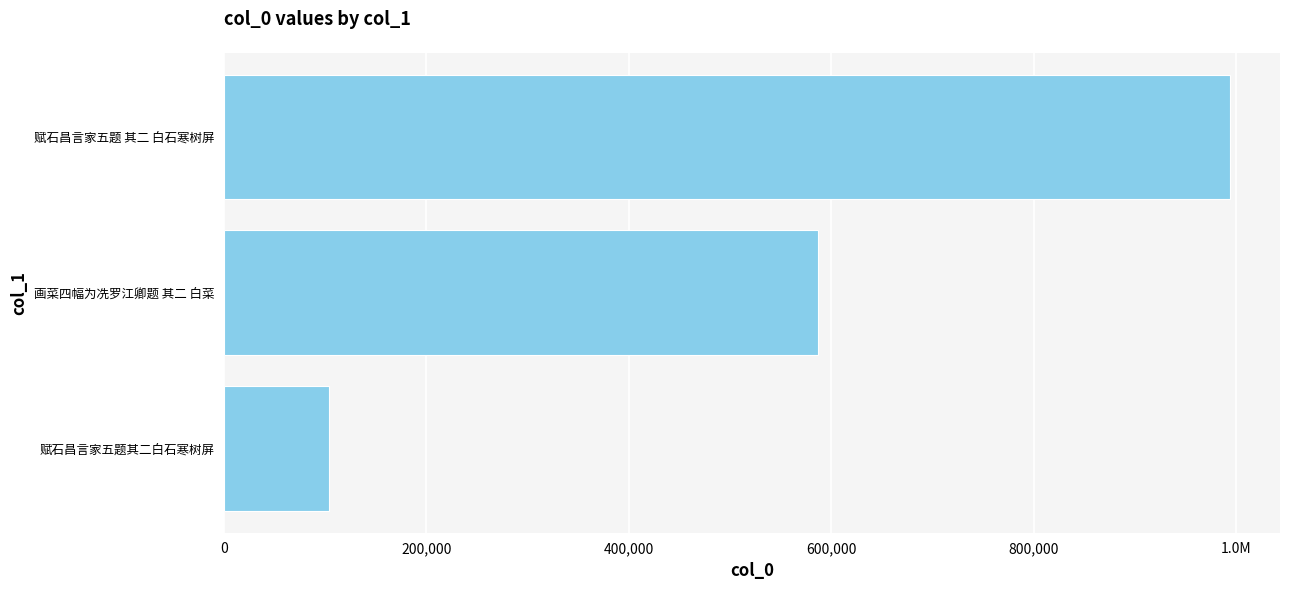

What is the greatest value displayed?

993306